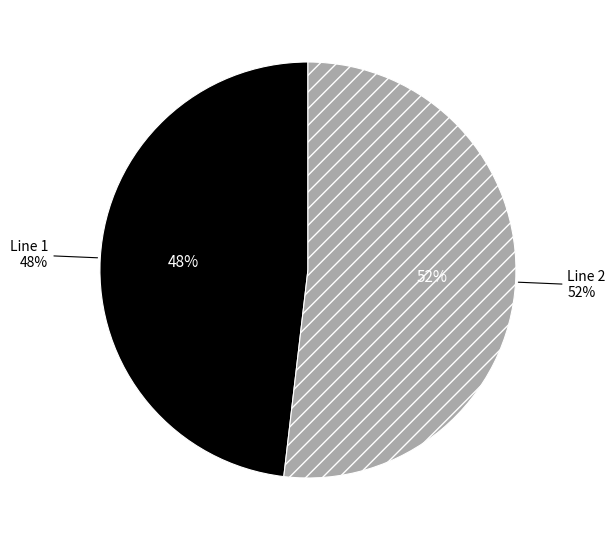

To the nearest percent, what is the difference between the largest and smallest slice percentages?

4%